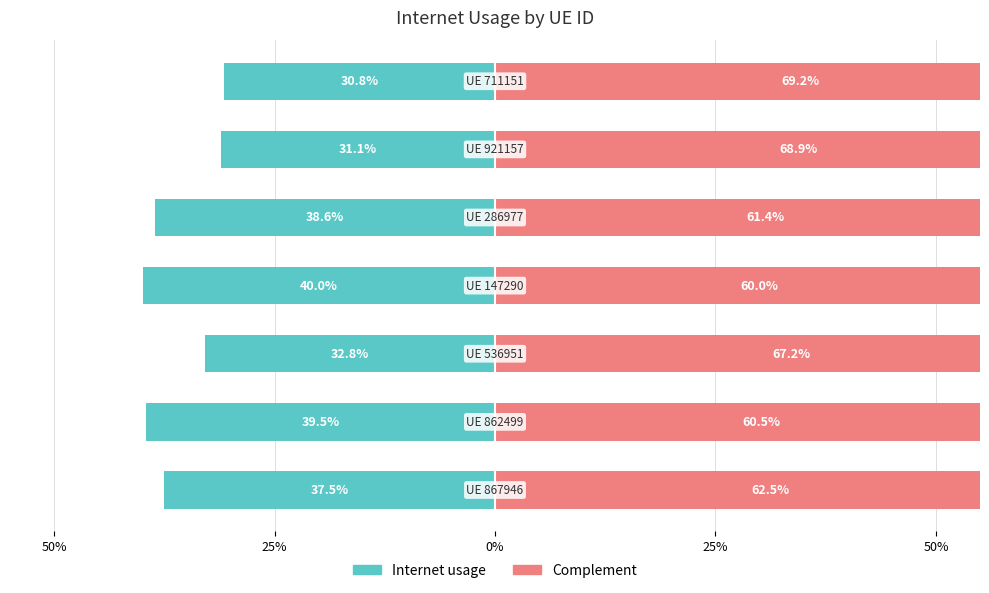

Rank the series by their average value, from lowest to highest.

Internet usage, Complement